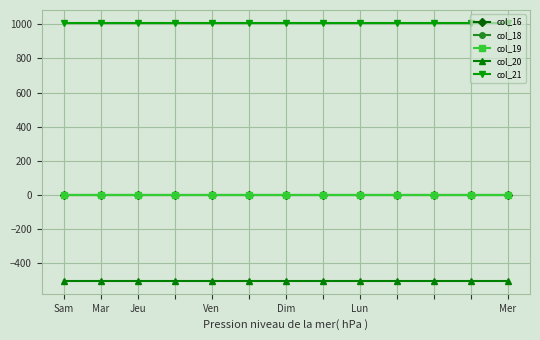

What is the minimum value shown in the chart?

-504